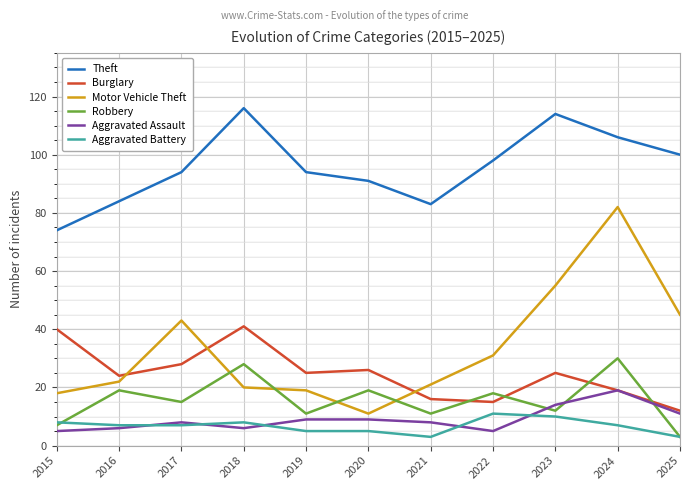

What is the sum of all Robbery values?

173